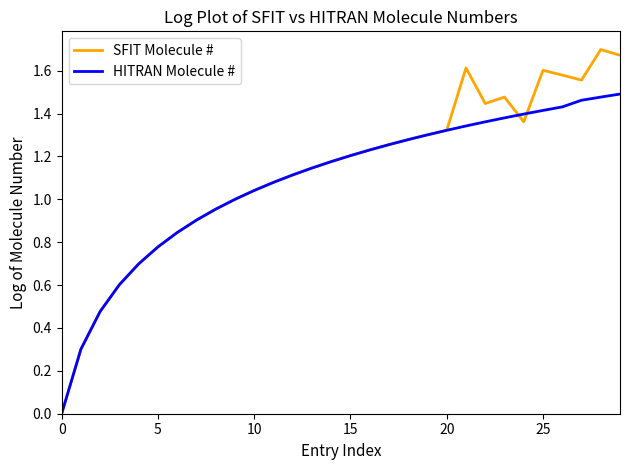

Which series has the largest range (max minus min)?

SFIT Molecule #